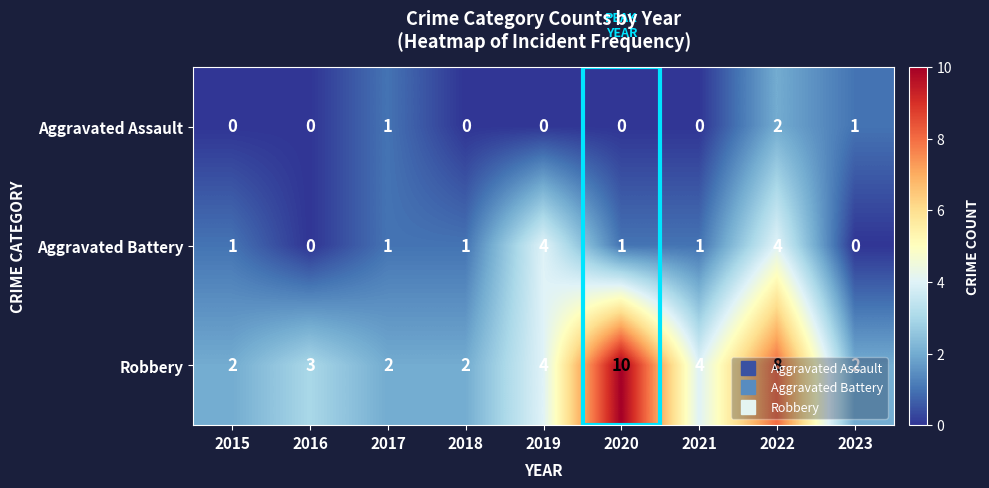

The value of Robbery at 2015 is 3. True or false?

False